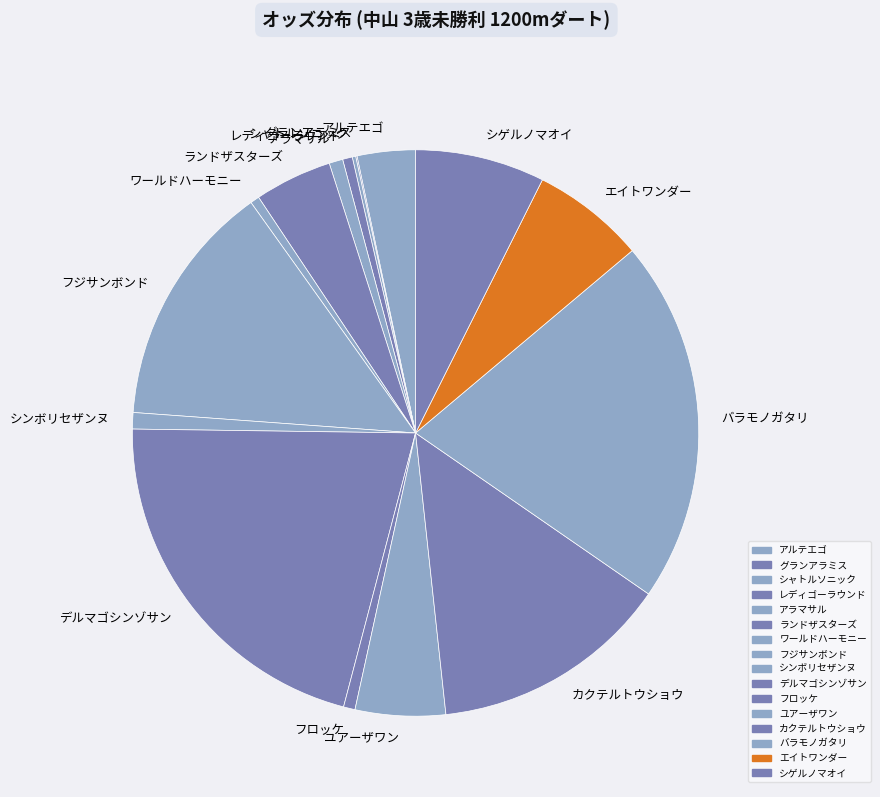

Do ユアーザワン and バラモノガタリ together represent more than half of the pie?

No